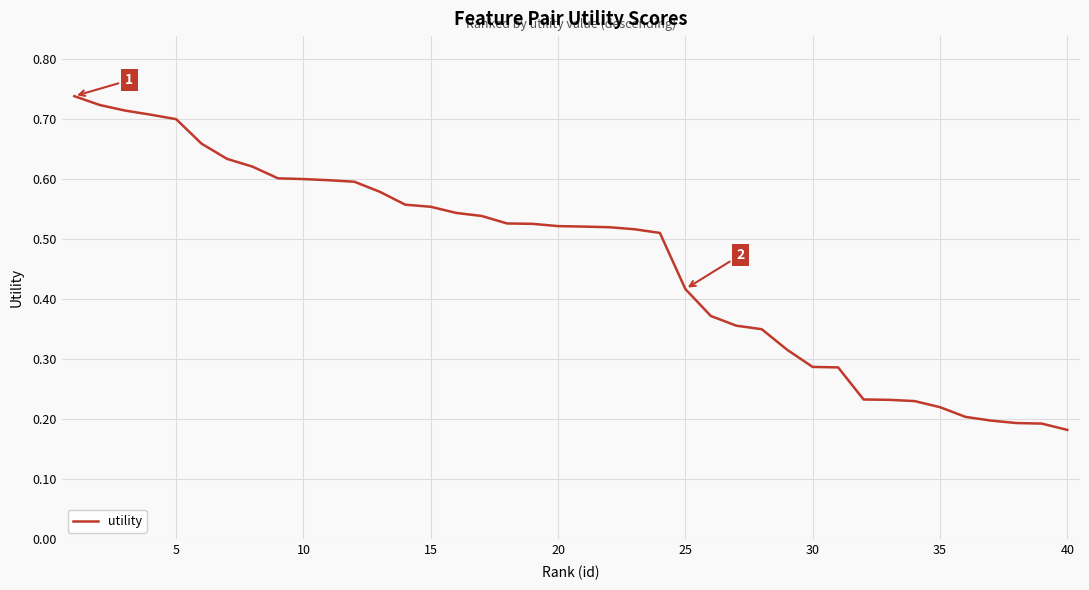

How many lines are shown in the chart?

1